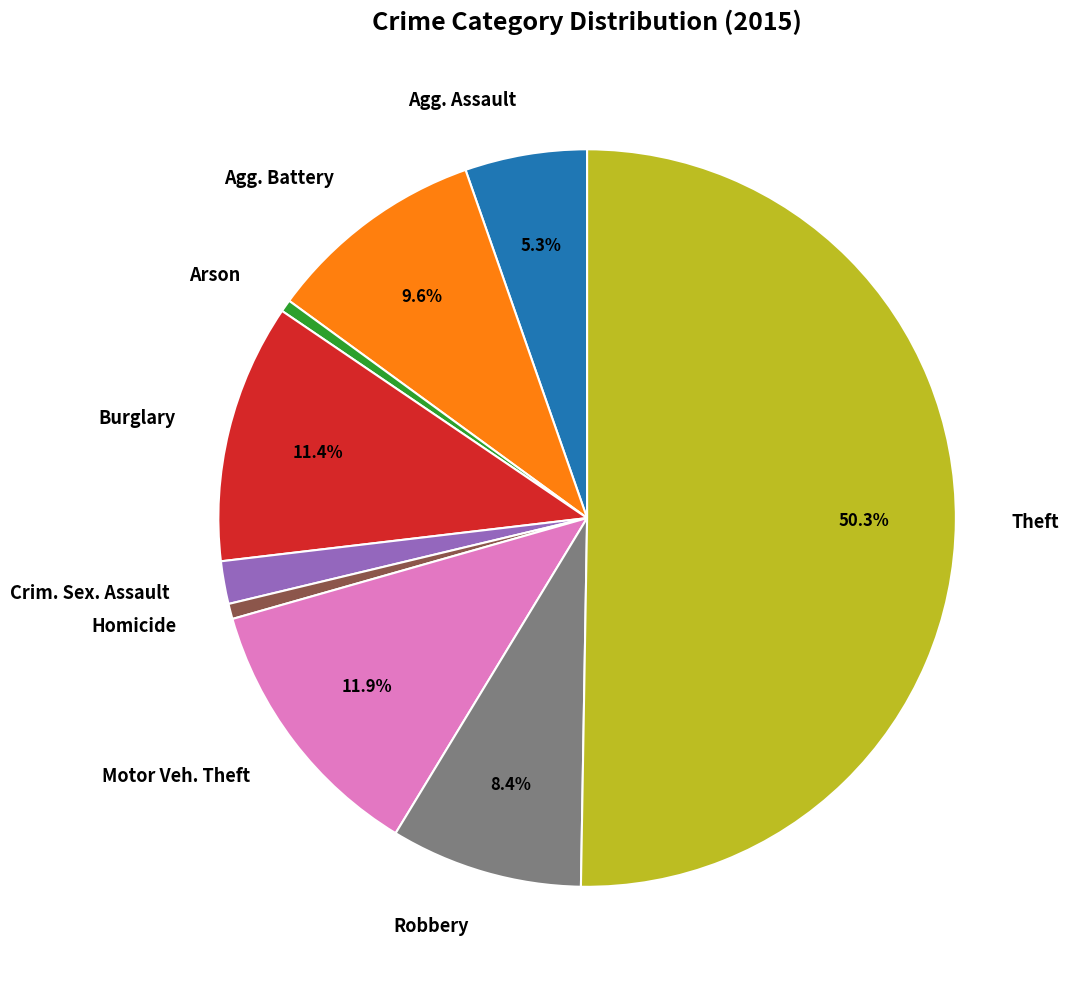

How much of the chart is everything except Agg. Battery?

90.4%